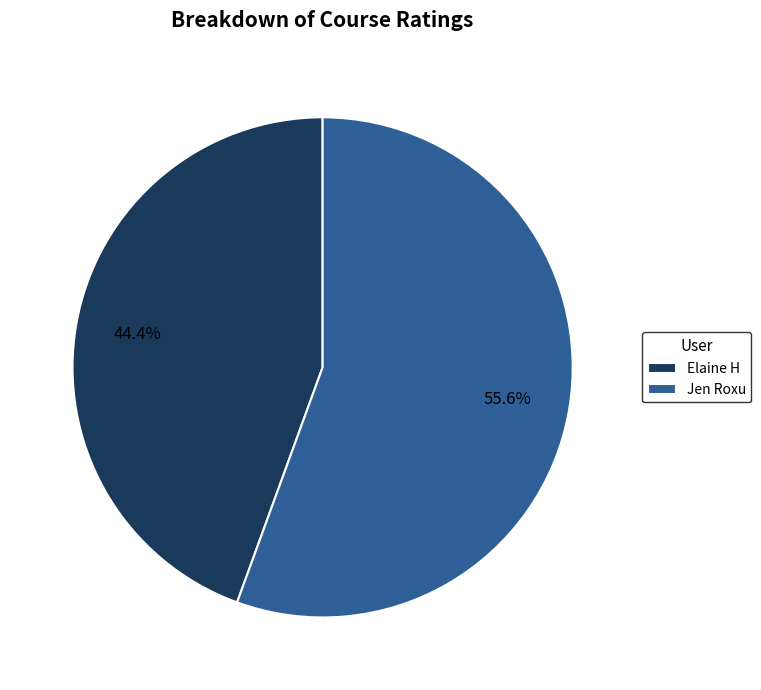

Count the number of slices in the pie.

2